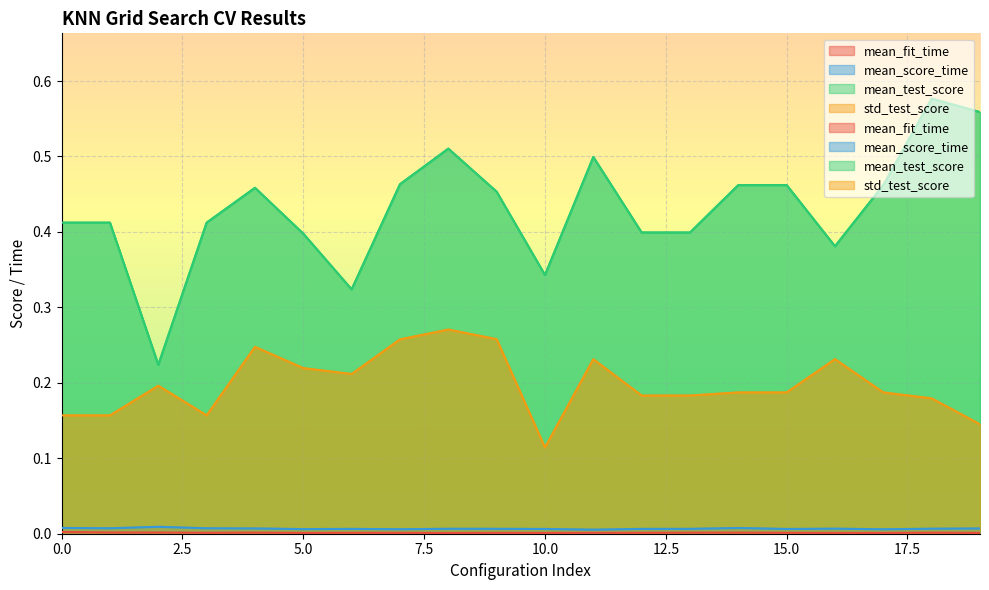

What is the value of the std_test_score point at the 4th from the left?

0.2